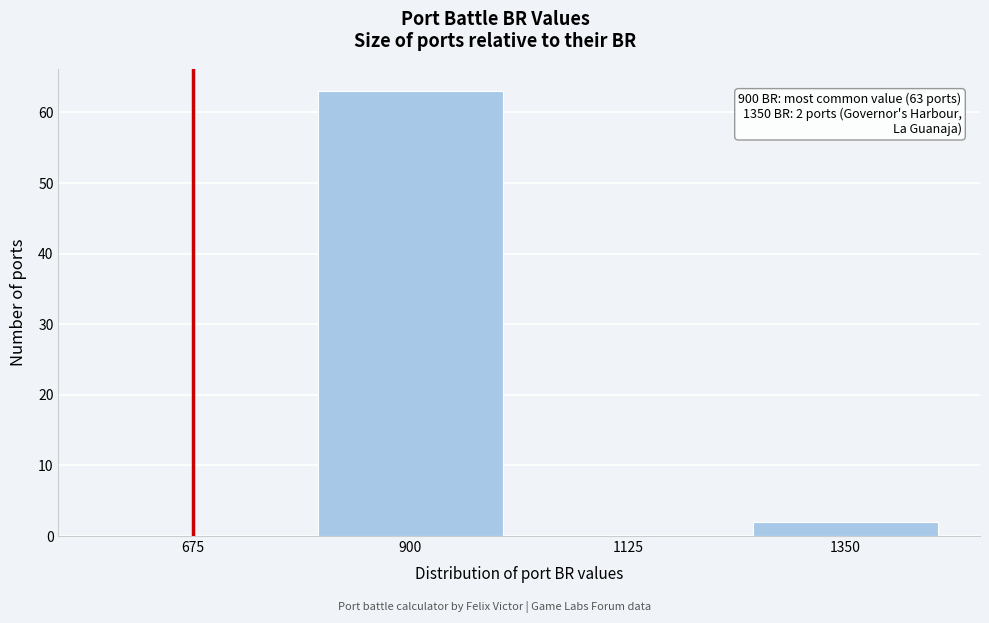

Reading right to left, what are all the values shown in this chart?

1350=2	1125=0	900=63	675=0